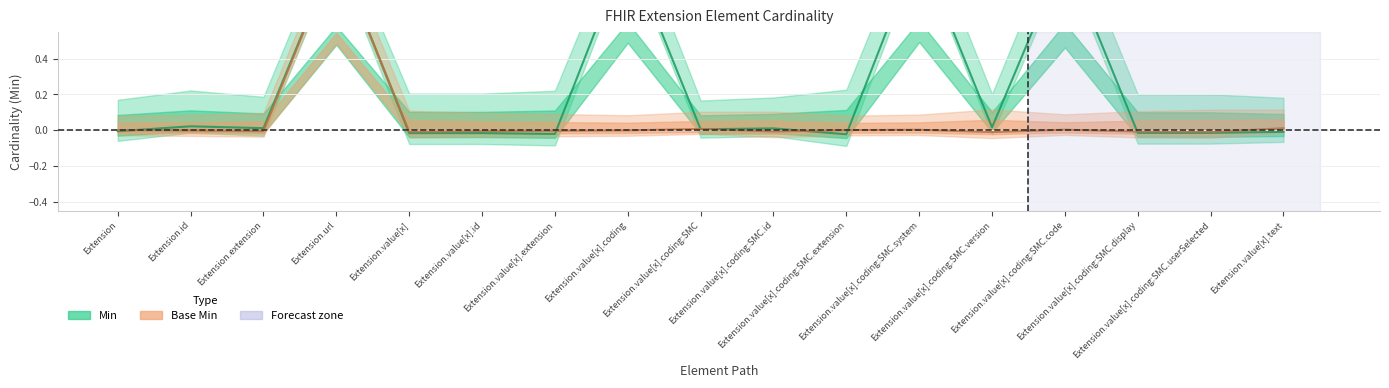

The Base Min series shows 0.0 at Extension.value[x].coding:SMC.system. True or false?

True